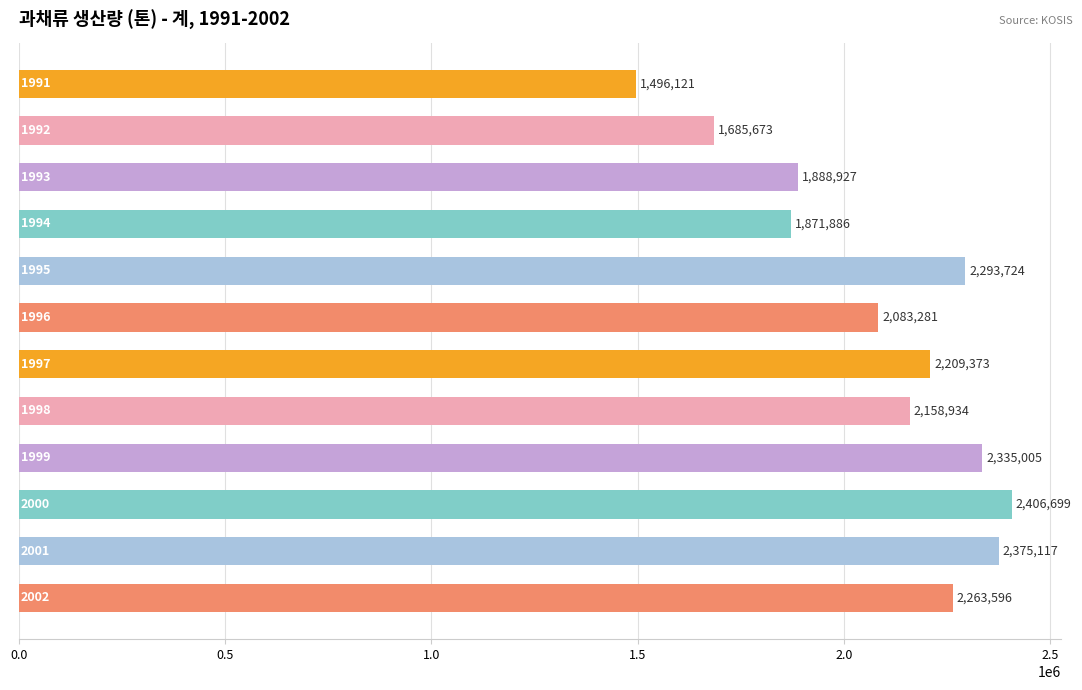

What is the sum of all values?

25068336